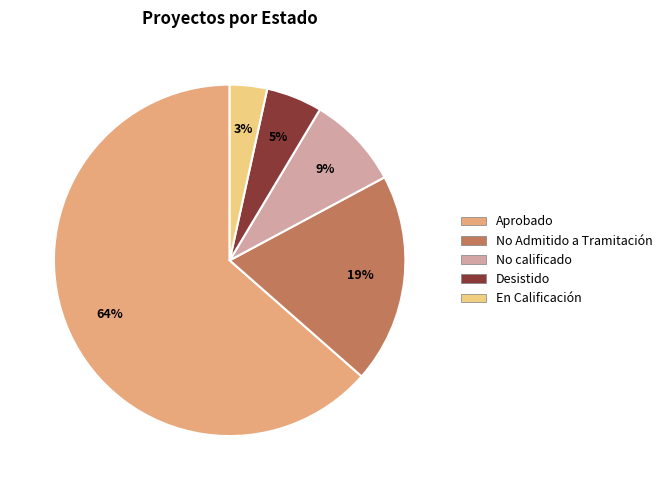

Which slice is the largest?

Aprobado